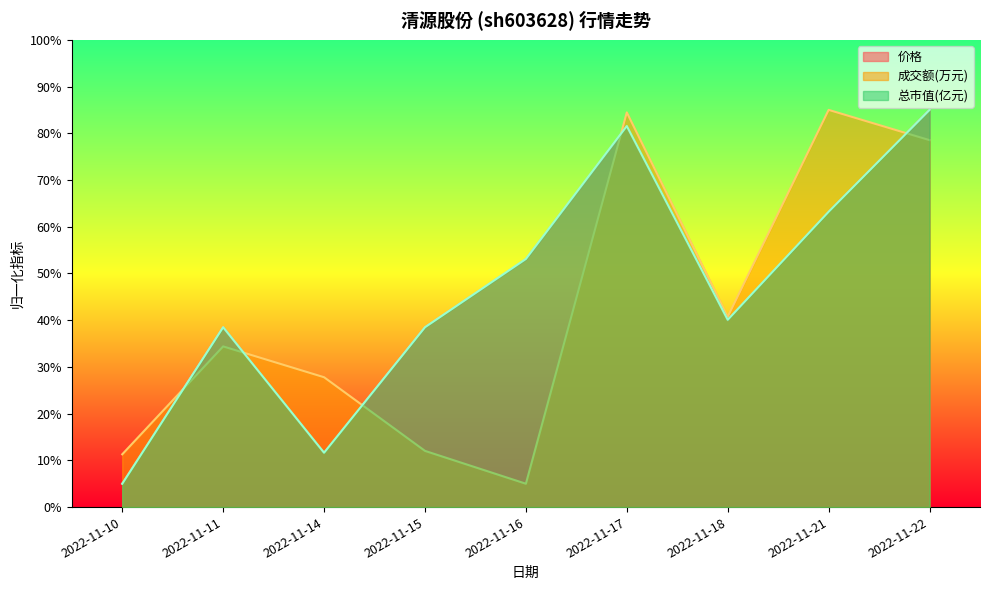

Between 2022-11-18 and 2022-11-14, which is larger?

2022-11-18